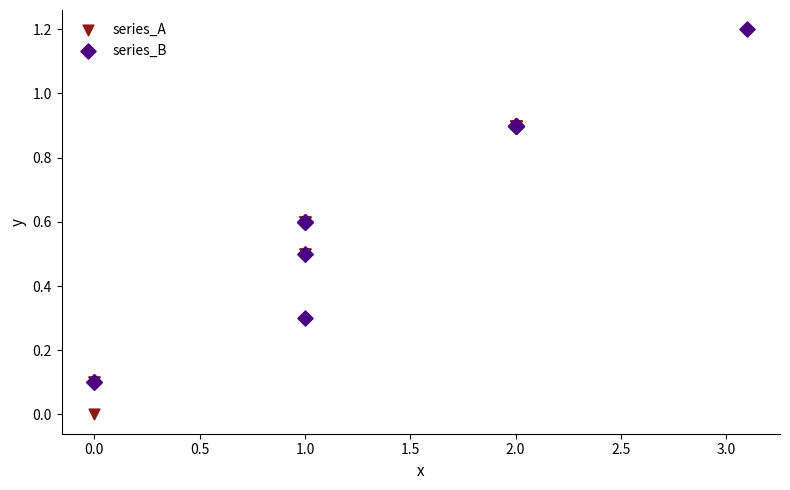

Which series reaches the minimum Y coordinate?

series_A